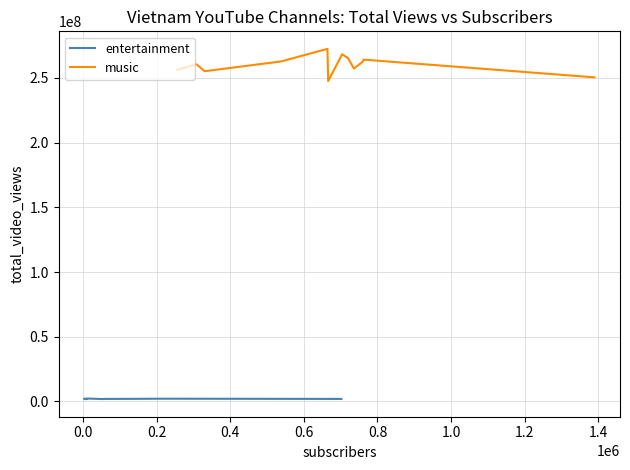

How many categories are shown in the chart?

15